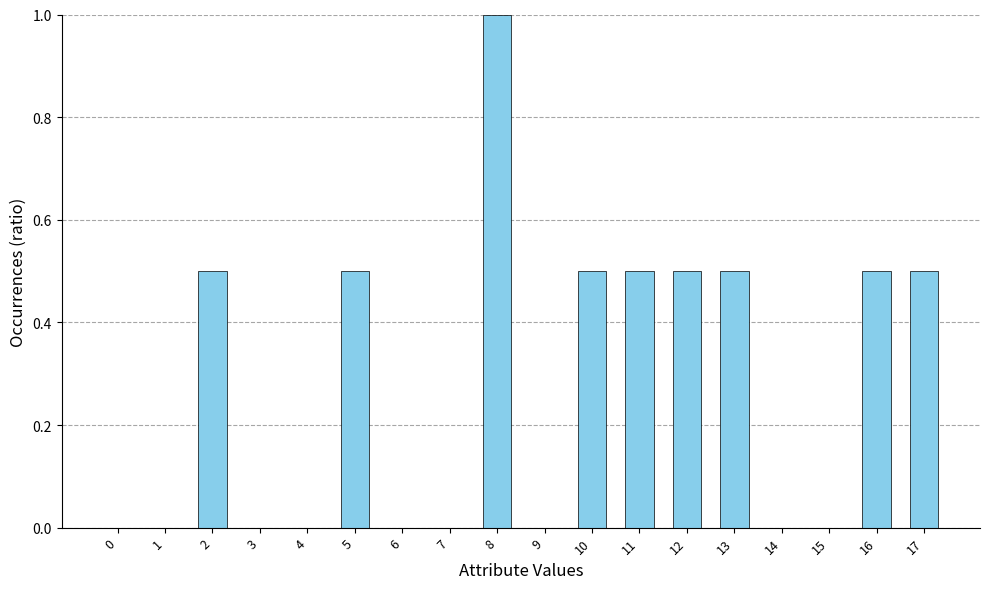

Which label corresponds to the largest value in the chart?

8